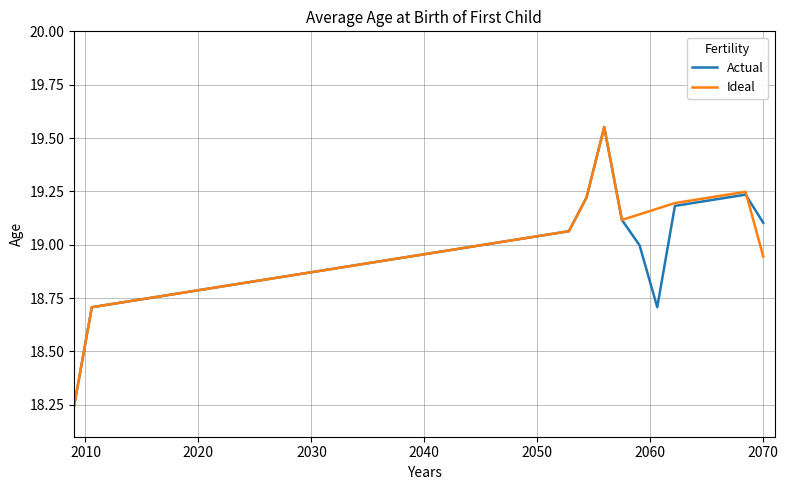

What are all the series names shown in the legend?

Actual, Ideal